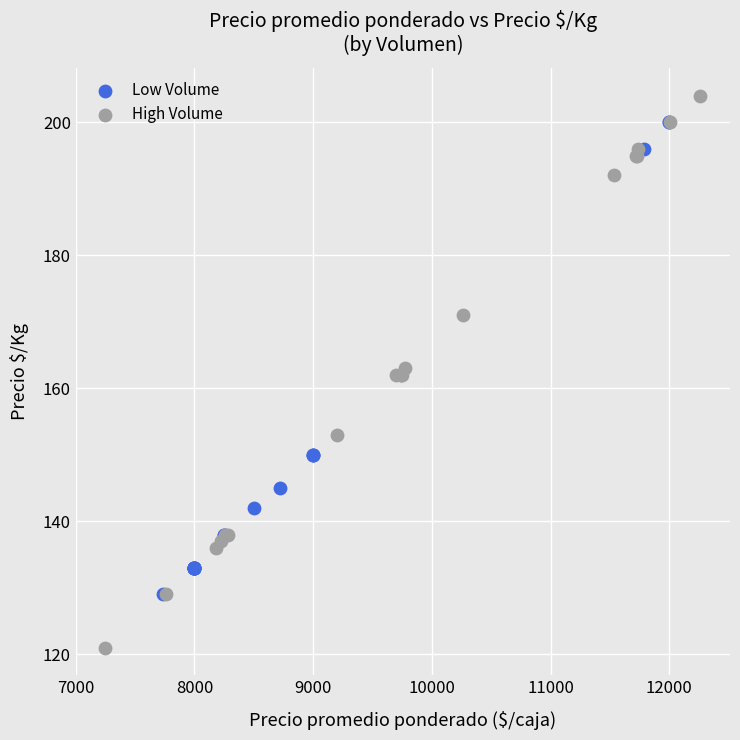

Which series has the widest spread of Y values?

High Volume